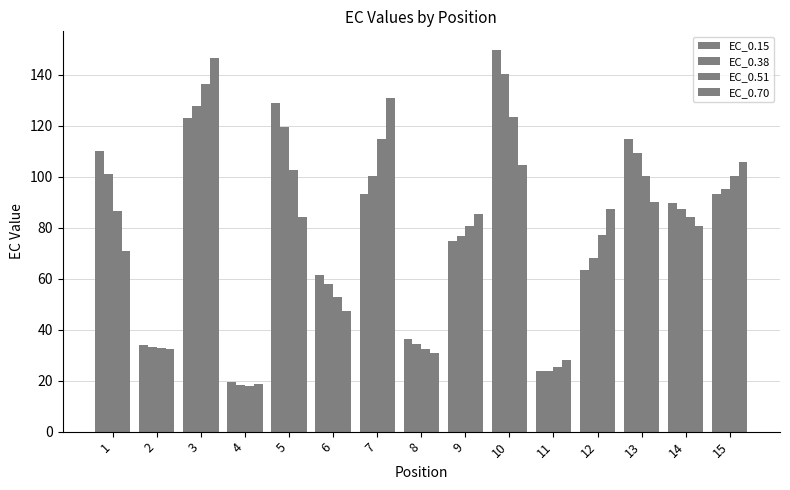

How many bars are there in each group?

4